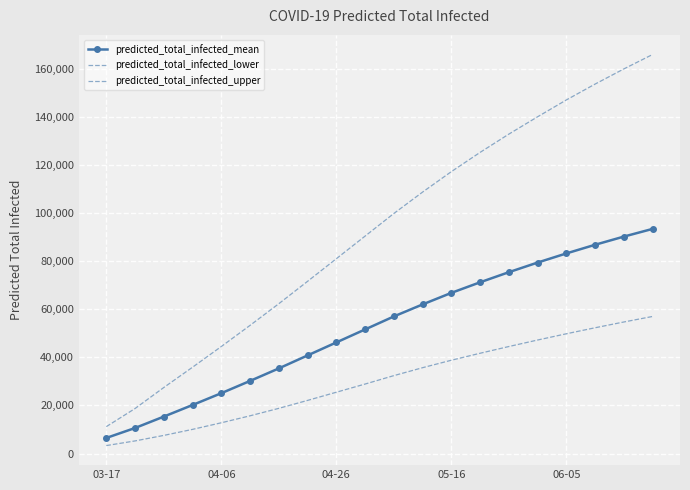

Reading left to right, what are all the values shown in this chart?

predicted_total_infected_mean: 6490	10633	15366	20192	25100	30200	35400	40800	46200	51600	57000	62000	66800	71200	75400	79400	83200	86800	90200	93400
predicted_total_infected_lower: 3321	5257	7551	10061	12800	15700	18800	22100	25500	28900	32400	35700	38800	41700	44500	47200	49800	52300	54700	57000
predicted_total_infected_upper: 11190	18721	27464	35899	44500	53300	62300	71600	81000	90400	99800	108700	117200	125200	132800	140000	147000	153600	159900	165900